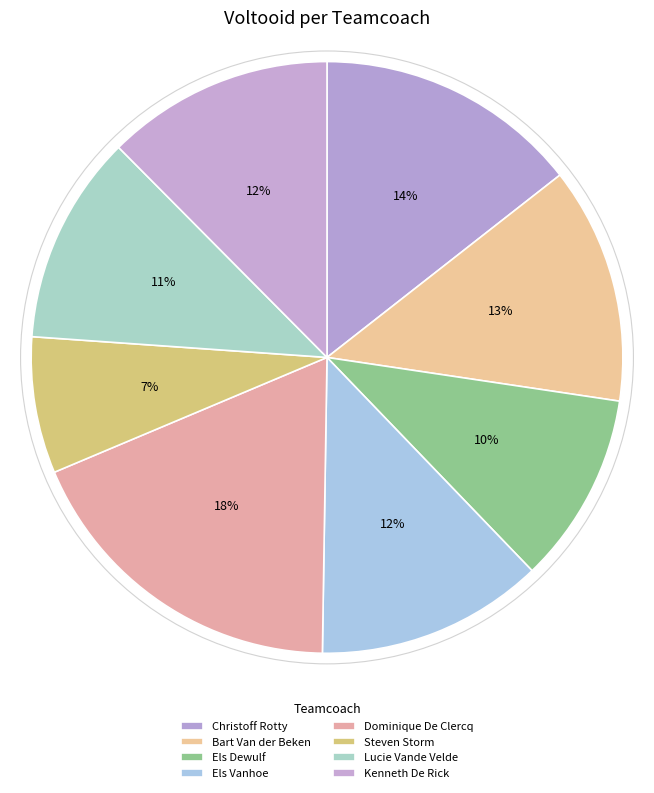

Rank the categories by value from highest to lowest.

Dominique De Clercq, Christoff Rotty, Bart Van der Beken, Els Vanhoe, Kenneth De Rick, Lucie Vande Velde, Els Dewulf, Steven Storm